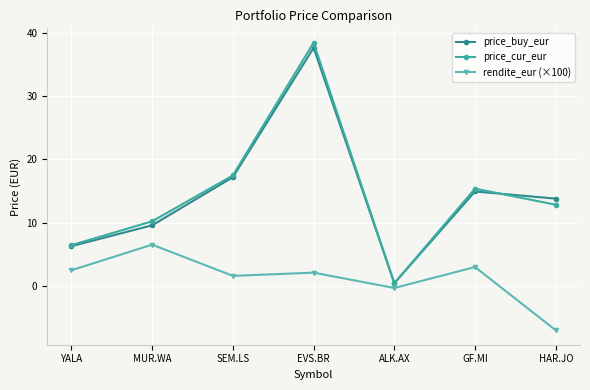

What position from the left is YALA?

1